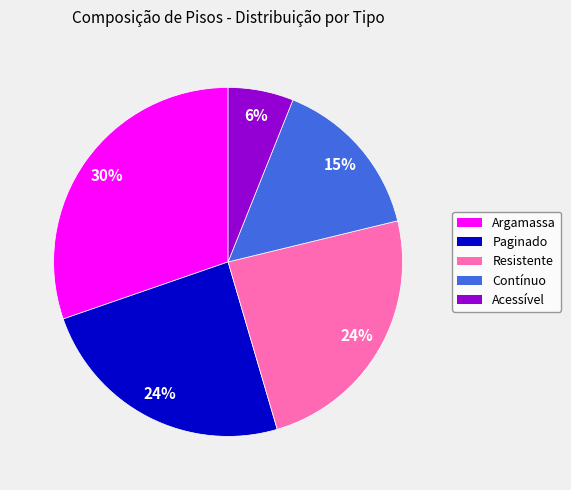

To the nearest percent, what is the combined percentage of Paginado and Argamassa?

55%